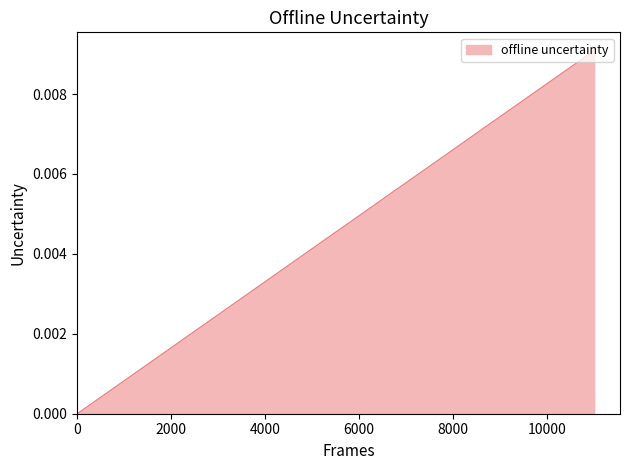

Does the chart have visible grid lines?

No